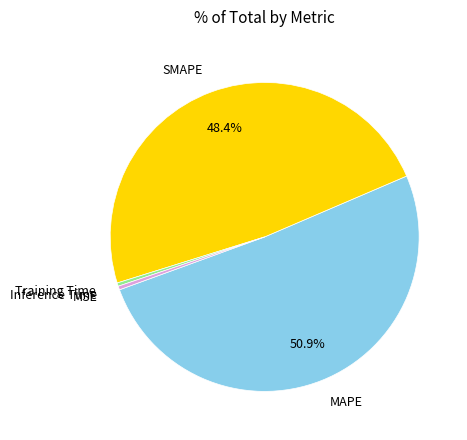

To the nearest percent, what is the average slice percentage?

20%